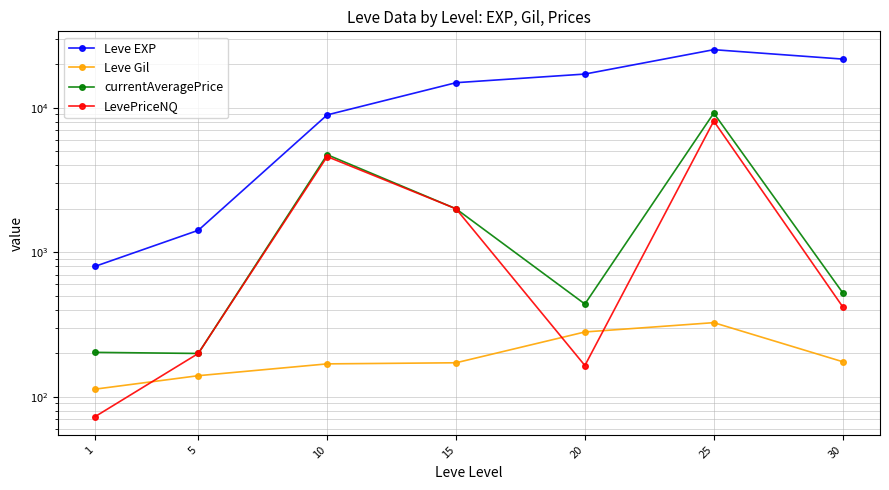

What is the sum of all Leve Gil values?

1376.0